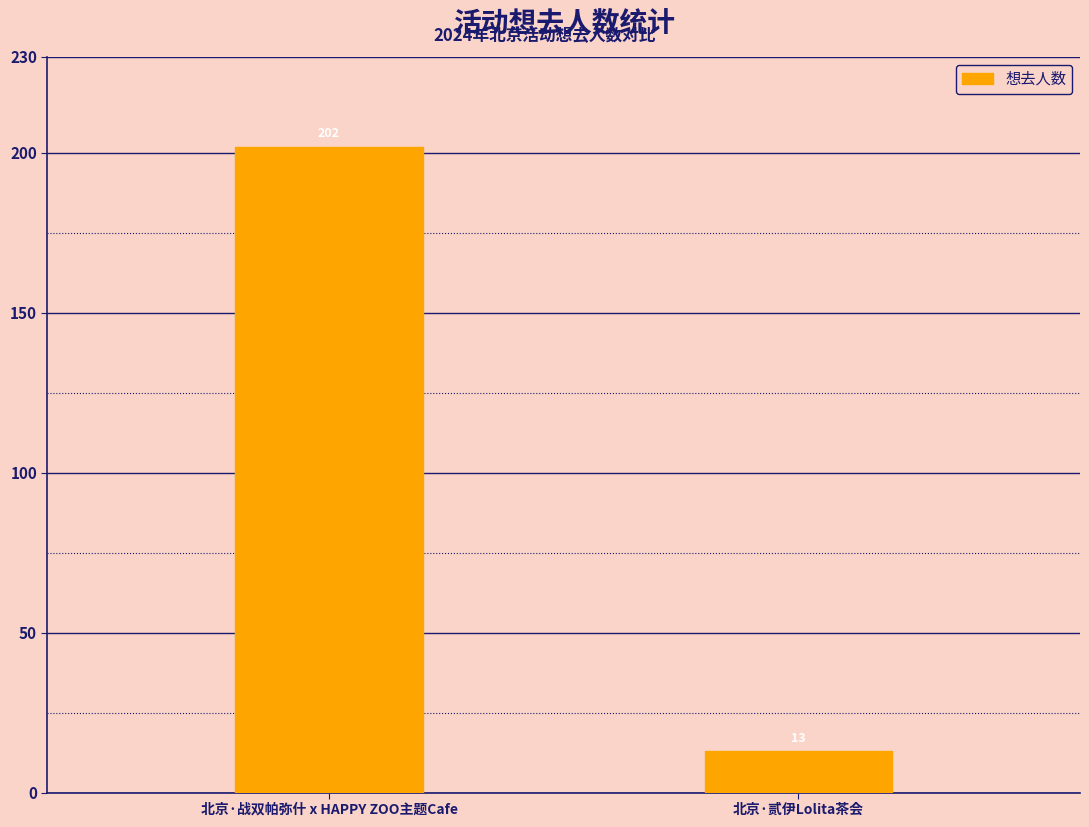

What is the ratio of the value at 北京·贰伊Lolita茶会 to the value at 北京·战双帕弥什 x HAPPY ZOO主题Cafe?

0.1